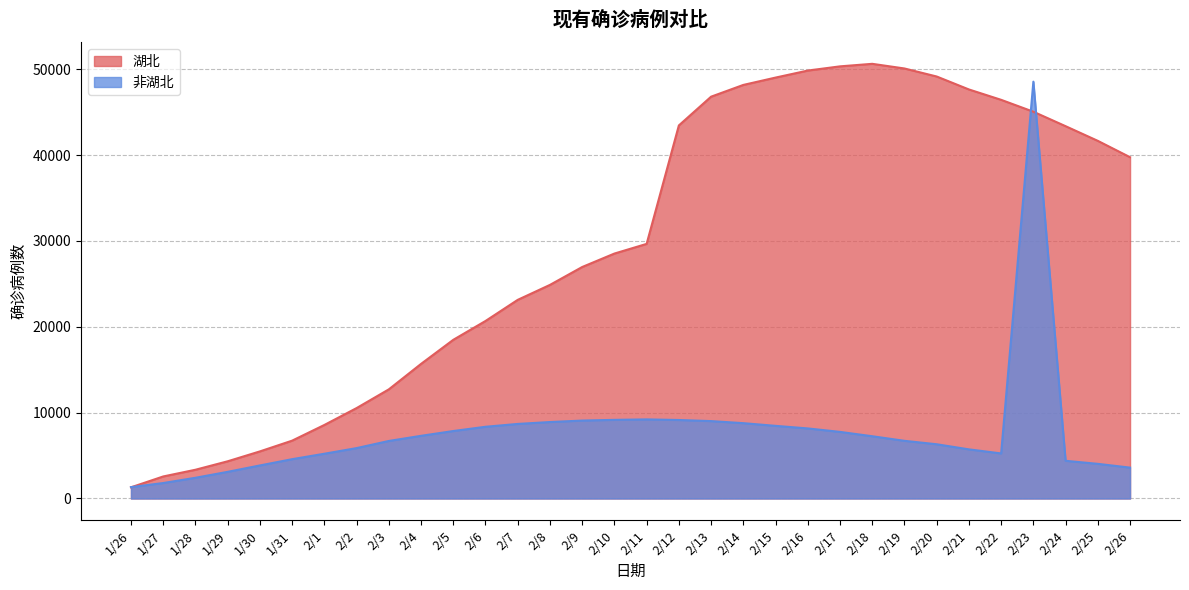

Between 2/8 and 2/9, which series saw the biggest shift?

湖北